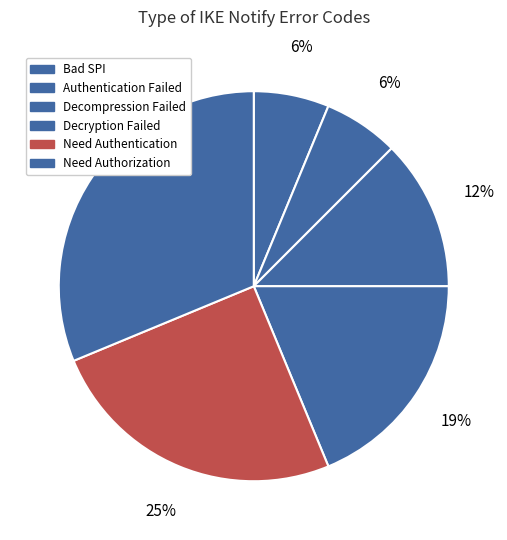

How many segments does this pie chart have?

6